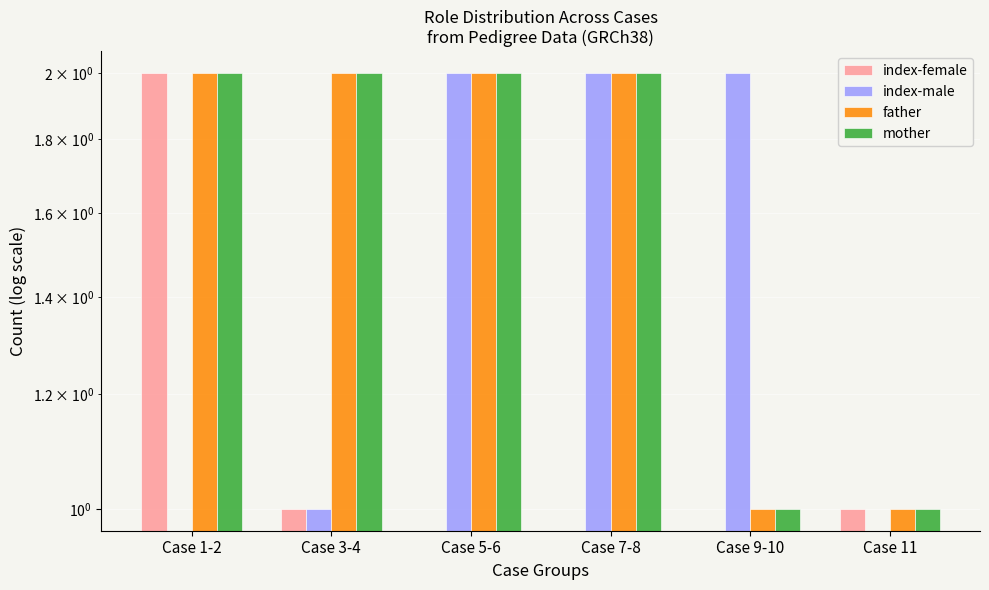

Is it true that index-female equals -1 at Case 7-8?

False